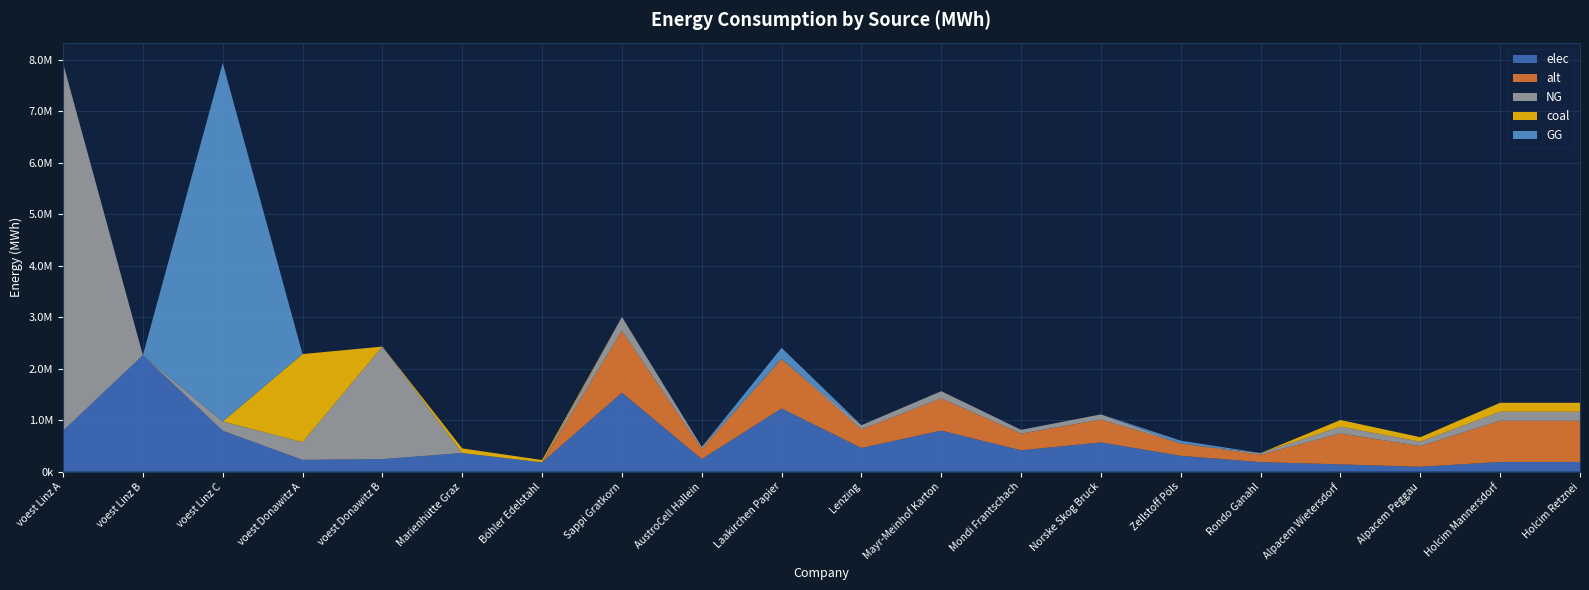

Reading left to right, transcribe all the data shown in this chart.

elec: voest Linz A=793870.4	voest Linz B=2262530.6	voest Linz C=793870.4	voest Donawitz A=228411.3	voest Donawitz B=242990.7	Marienhütte Graz=360800.0	Böhler Edelstahl=180400.0	Sappi Gratkorn=1533400.0	AustroCell Hallein=245344.0	Laakirchen Papier=1226720.0	Lenzing=460020.0	Mayr-Meinhof Karton=797368.0	Mondi Frantschach=414018.0	Norske Skog Bruck=567358.0	Zellstoff Pöls=306680.0	Rondo Ganahl=184008.0	Alpacem Wietersdorf=140466.7	Alpacem Peggau=93644.4	Holcim Mannersdorf=187288.9	Holcim Retznei=187288.9
alt: voest Linz A=0.0	voest Linz B=0.0	voest Linz C=0.0	voest Donawitz A=0.0	voest Donawitz B=0.0	Marienhütte Graz=0.0	Böhler Edelstahl=0.0	Sappi Gratkorn=1202666.7	AustroCell Hallein=192426.7	Laakirchen Papier=962133.3	Lenzing=360800.0	Mayr-Meinhof Karton=625386.7	Mondi Frantschach=324720.0	Norske Skog Bruck=444986.7	Zellstoff Pöls=240533.3	Rondo Ganahl=144320.0	Alpacem Wietersdorf=602000.0	Alpacem Peggau=401333.3	Holcim Mannersdorf=802666.7	Holcim Retznei=802666.7
NG: voest Linz A=7144833.3	voest Linz B=0.0	voest Linz C=180968.8	voest Donawitz A=342616.9	voest Donawitz B=2186916.7	Marienhütte Graz=0.0	Böhler Edelstahl=0.0	Sappi Gratkorn=270600.0	AustroCell Hallein=43296.0	Laakirchen Papier=0.0	Lenzing=81180.0	Mayr-Meinhof Karton=140712.0	Mondi Frantschach=73062.0	Norske Skog Bruck=100122.0	Zellstoff Pöls=0.0	Rondo Ganahl=32472.0	Alpacem Wietersdorf=130433.3	Alpacem Peggau=86955.6	Holcim Mannersdorf=173911.1	Holcim Retznei=173911.1
coal: voest Linz A=0.0	voest Linz B=0.0	voest Linz C=0.0	voest Donawitz A=1713084.7	voest Donawitz B=0.0	Marienhütte Graz=90200.0	Böhler Edelstahl=45100.0	Sappi Gratkorn=0.0	AustroCell Hallein=0.0	Laakirchen Papier=0.0	Lenzing=0.0	Mayr-Meinhof Karton=0.0	Mondi Frantschach=0.0	Norske Skog Bruck=0.0	Zellstoff Pöls=0.0	Rondo Ganahl=0.0	Alpacem Wietersdorf=130433.3	Alpacem Peggau=86955.6	Holcim Mannersdorf=173911.1	Holcim Retznei=173911.1
GG: voest Linz A=0.0	voest Linz B=0.0	voest Linz C=6963864.6	voest Donawitz A=0.0	voest Donawitz B=0.0	Marienhütte Graz=0.0	Böhler Edelstahl=0.0	Sappi Gratkorn=0.0	AustroCell Hallein=0.0	Laakirchen Papier=216480.0	Lenzing=0.0	Mayr-Meinhof Karton=0.0	Mondi Frantschach=0.0	Norske Skog Bruck=0.0	Zellstoff Pöls=54120.0	Rondo Ganahl=0.0	Alpacem Wietersdorf=0.0	Alpacem Peggau=0.0	Holcim Mannersdorf=0.0	Holcim Retznei=0.0